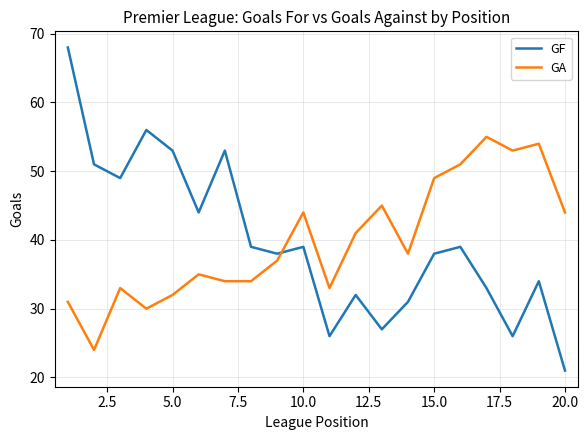

What are all the series names shown in the legend?

GF, GA